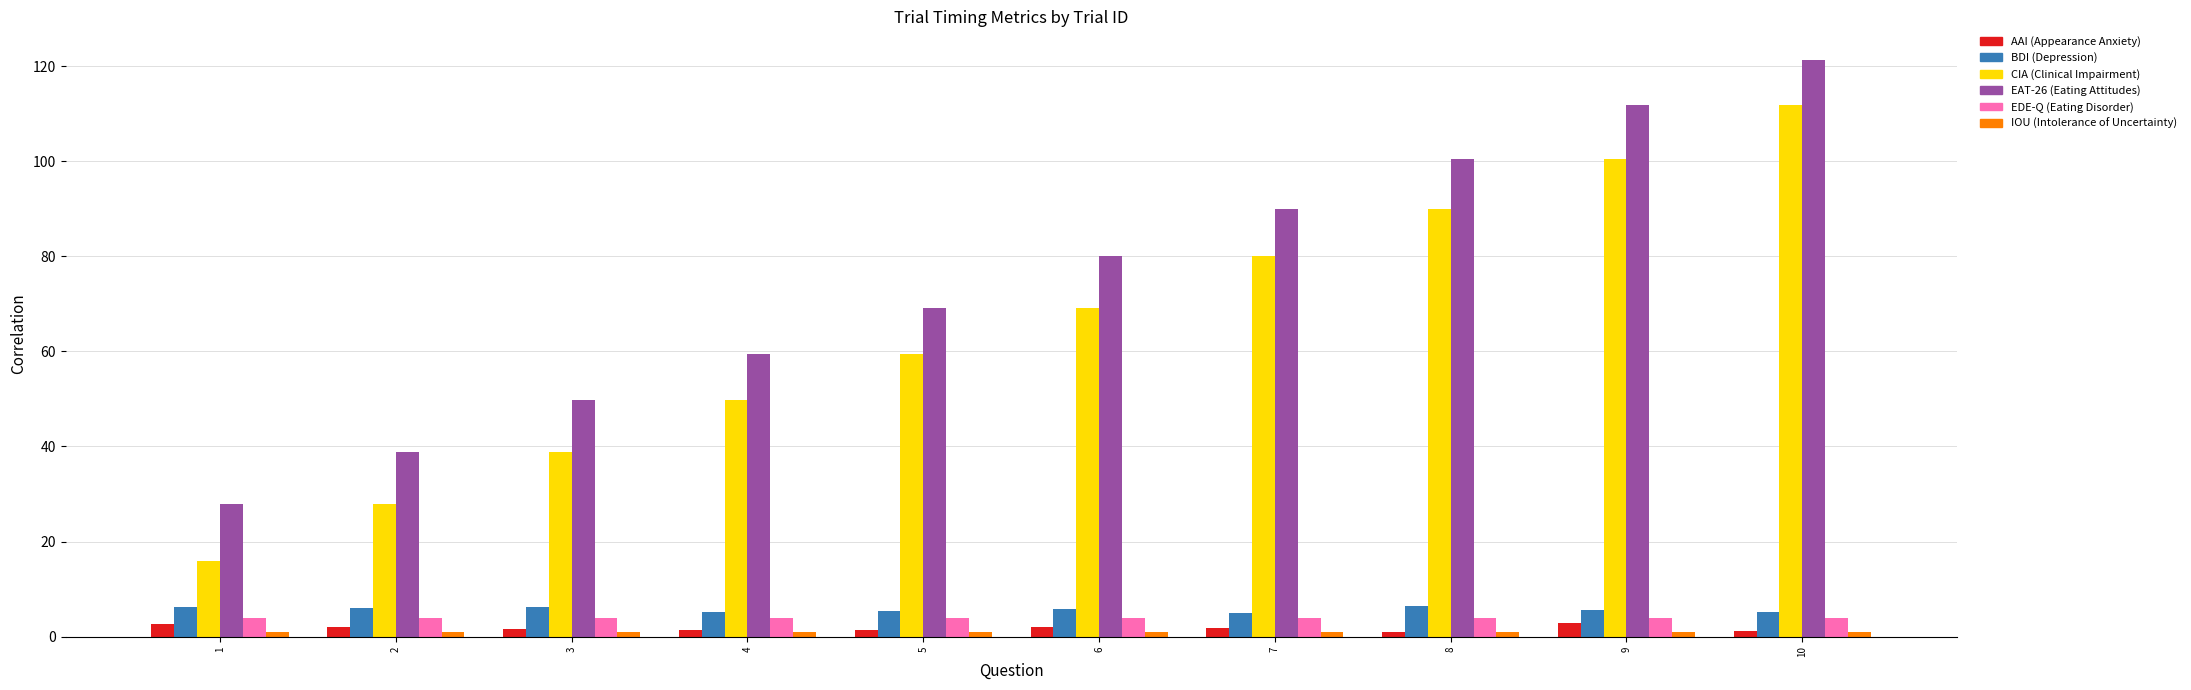

At which category is the sum across all series the highest?

10